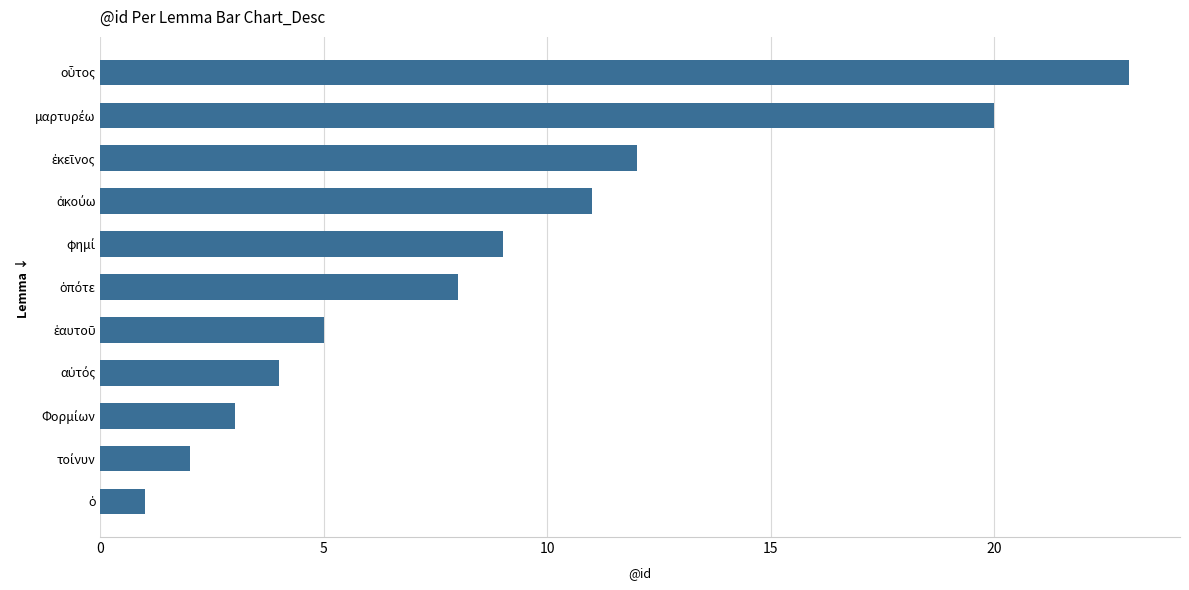

What is the difference between the maximum and minimum values?

22